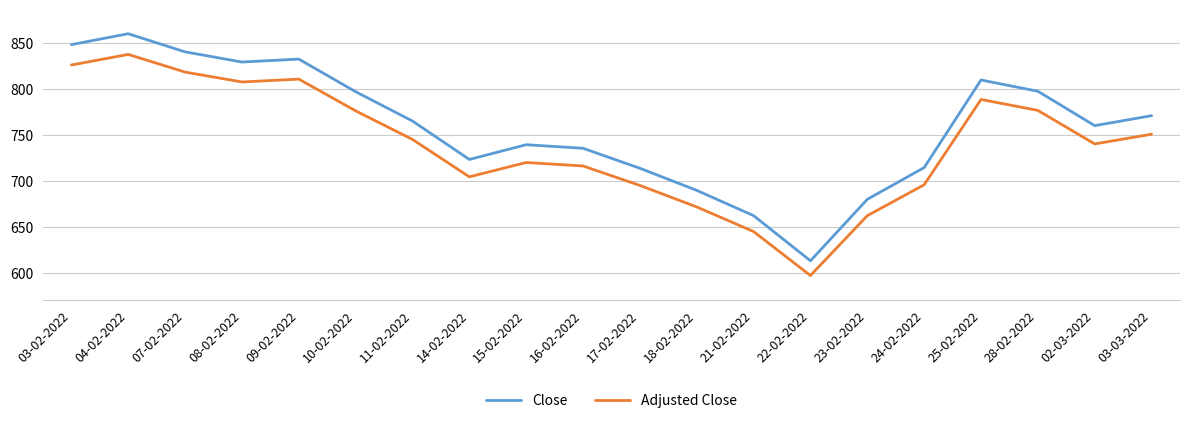

True or false: Adjusted Close and Close cross at least once.

False